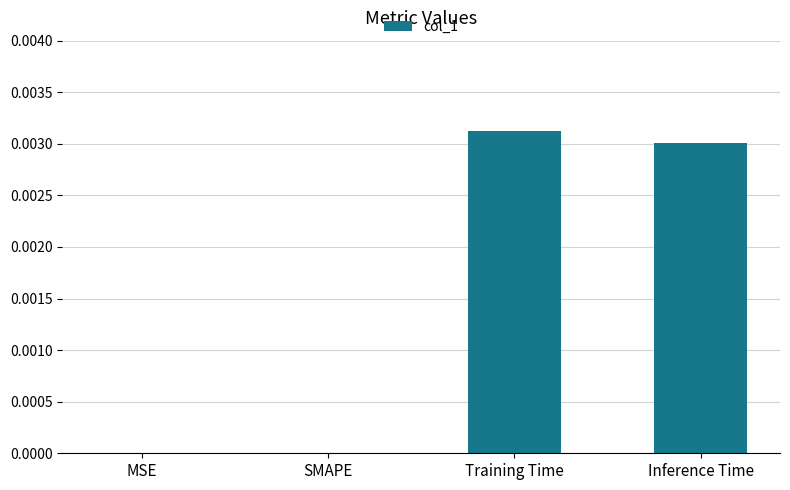

The chart shows a value of 0.0 at Inference Time. True or false?

True